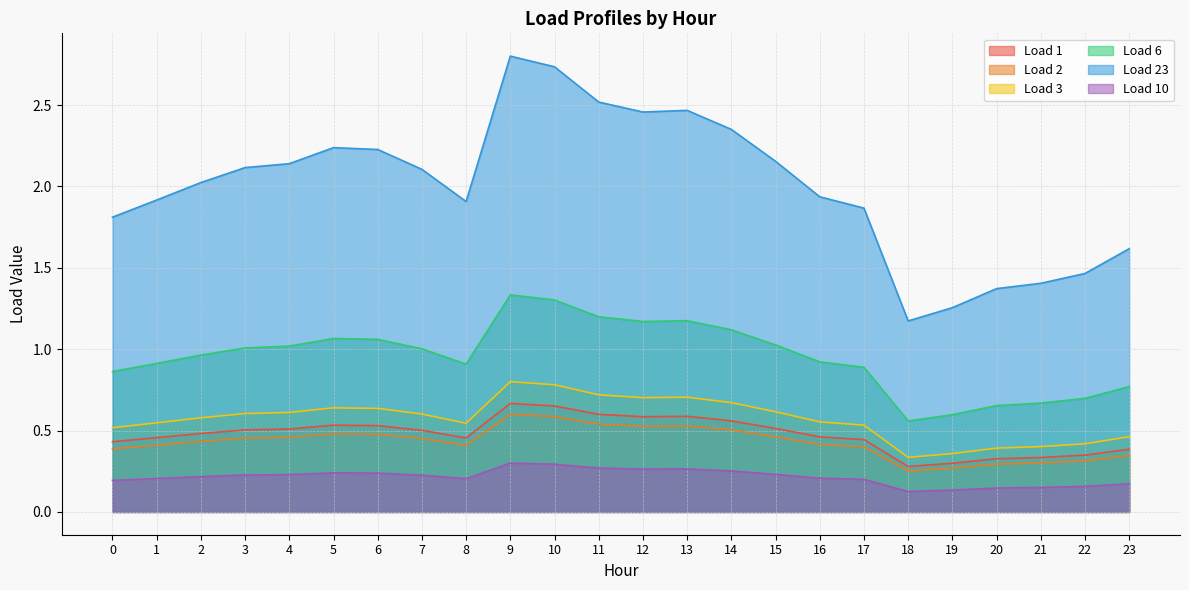

True or false: Load 10 and Load 6 intersect in this chart.

False